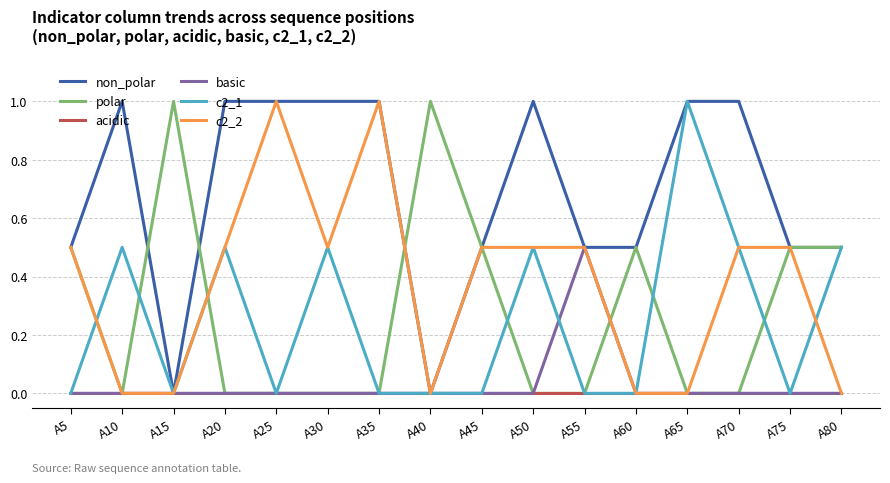

What is the spread (max minus min) of values at A60?

0.5